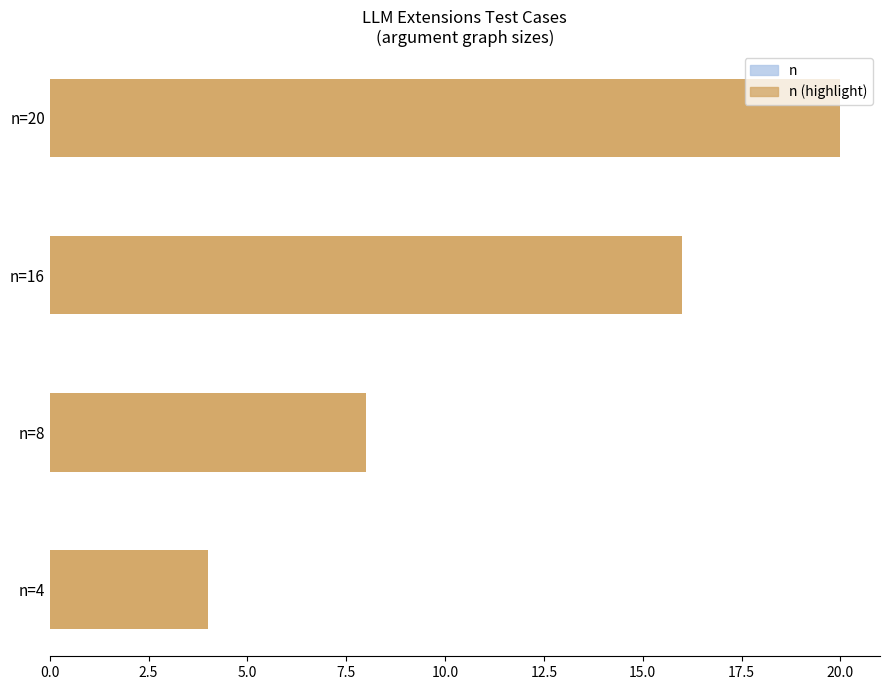

What is the ratio of the value at n=8 to the value at n=4?

2.0